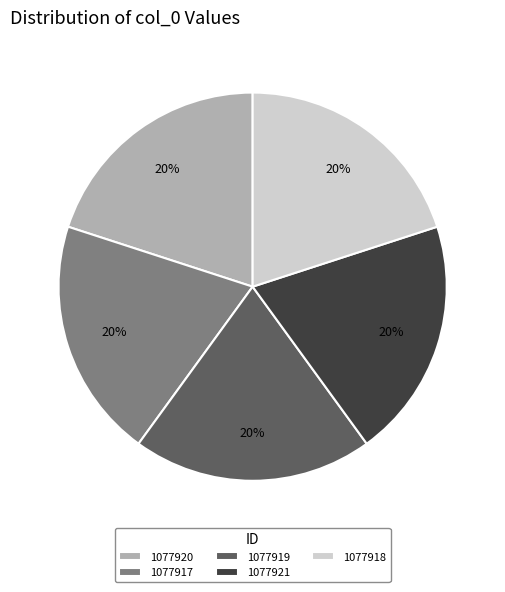

To the nearest percent, what is the combined percentage of 1077921 and 1077919?

40%